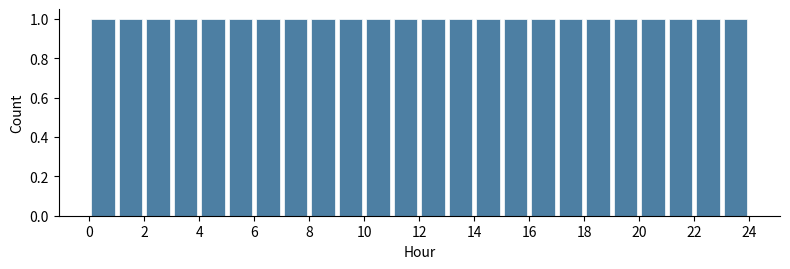

Reading left to right, transcribe this chart: for each bar, give the range it covers on the x-axis and its height. The values are not printed on the chart, so give them approximately, as read against the axis.

0 to 1: 1
1 to 2: 1
2 to 3: 1
3 to 4: 1
4 to 5: 1
5 to 6: 1
6 to 7: 1
7 to 8: 1
8 to 9: 1
9 to 10: 1
10 to 11: 1
11 to 12: 1
12 to 13: 1
13 to 14: 1
14 to 15: 1
15 to 16: 1
16 to 17: 1
17 to 18: 1
18 to 19: 1
19 to 20: 1
20 to 21: 1
21 to 22: 1
22 to 23: 1
23 to 24: 1